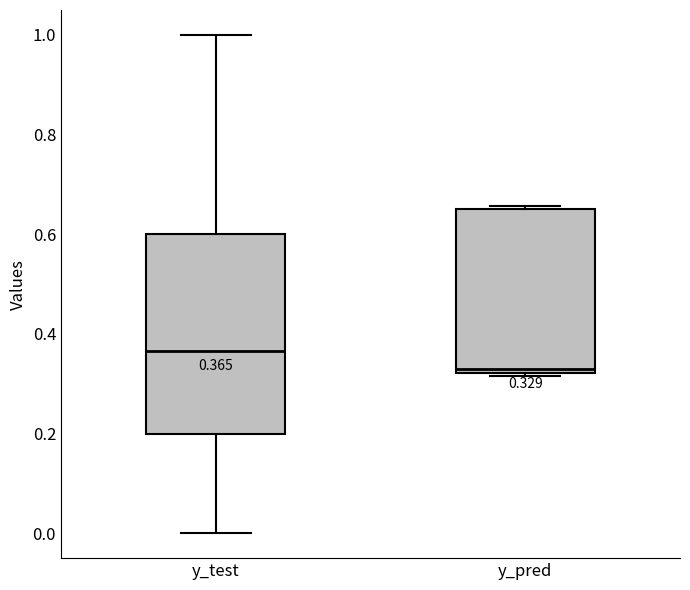

Which box is the tallest, from its lower edge to its upper edge?

y_test